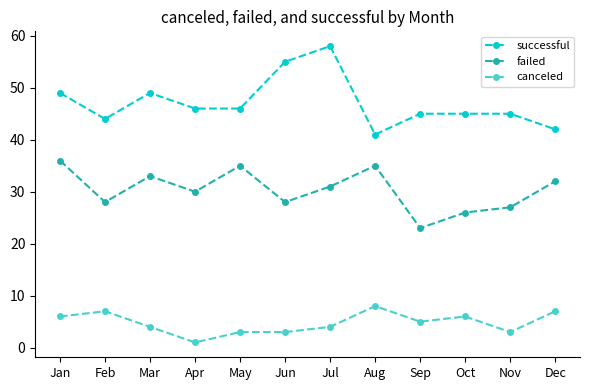

At which label does canceled first exceed 5?

Jan